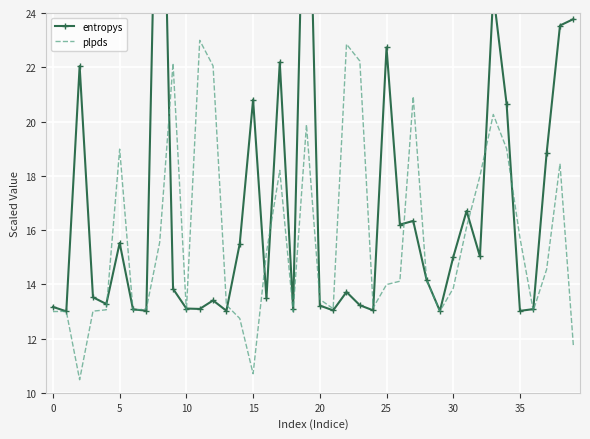

What is the sum of the plpds values at 23 and 24?

35.4